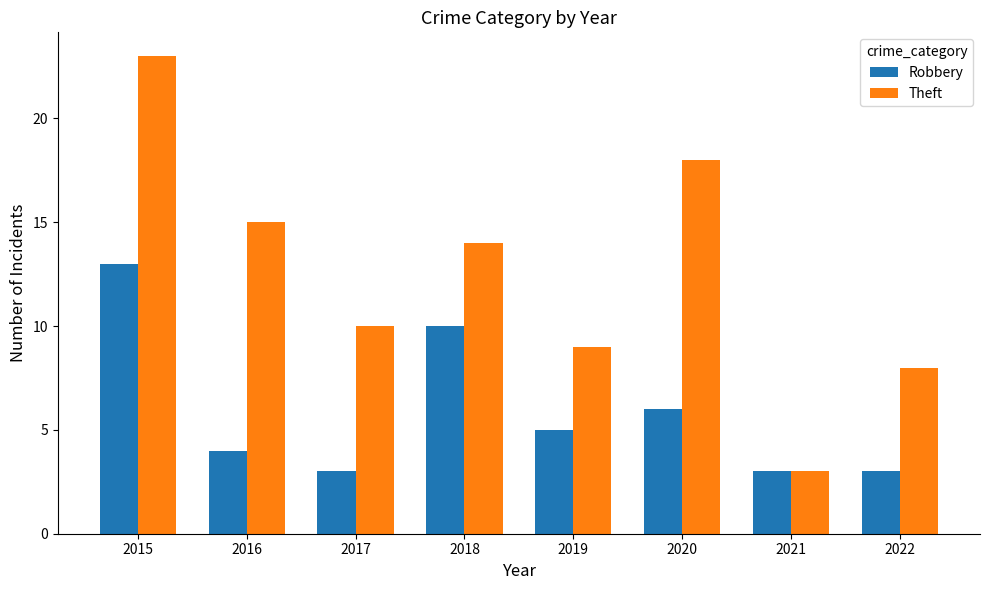

How many data points does each series have?

8